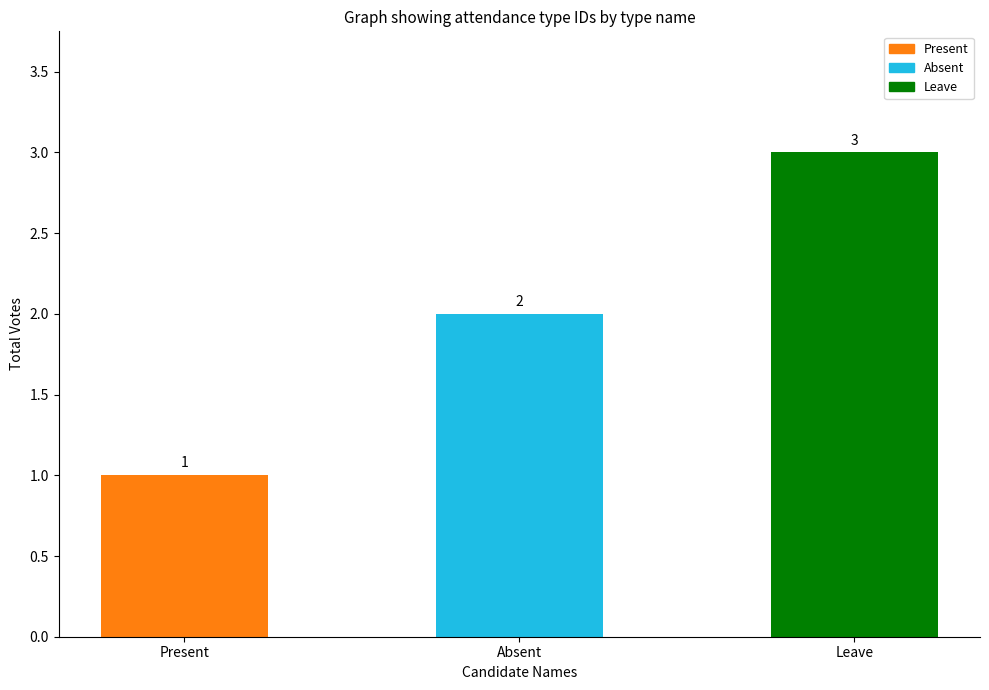

Which category has the highest value across all series?

Leave